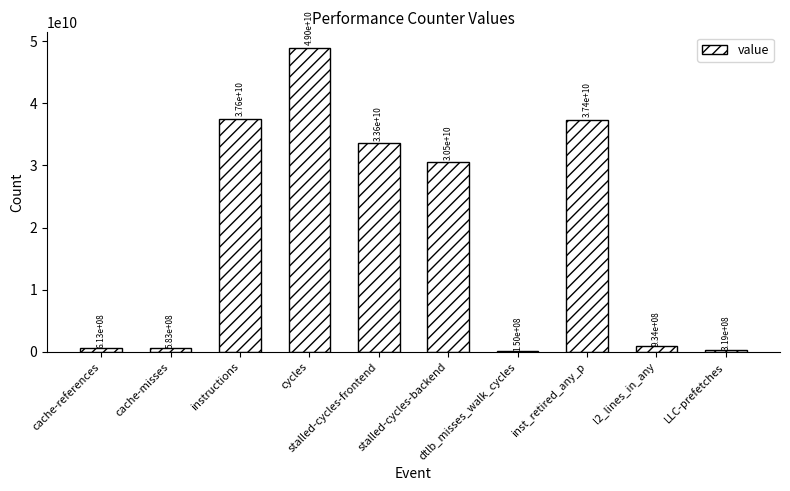

Reading right to left, list all the values displayed in this chart.

318996549	933502238	37381281718	150016869	30526101071	33614875077	49001325176	37555820075	582513532	613485356